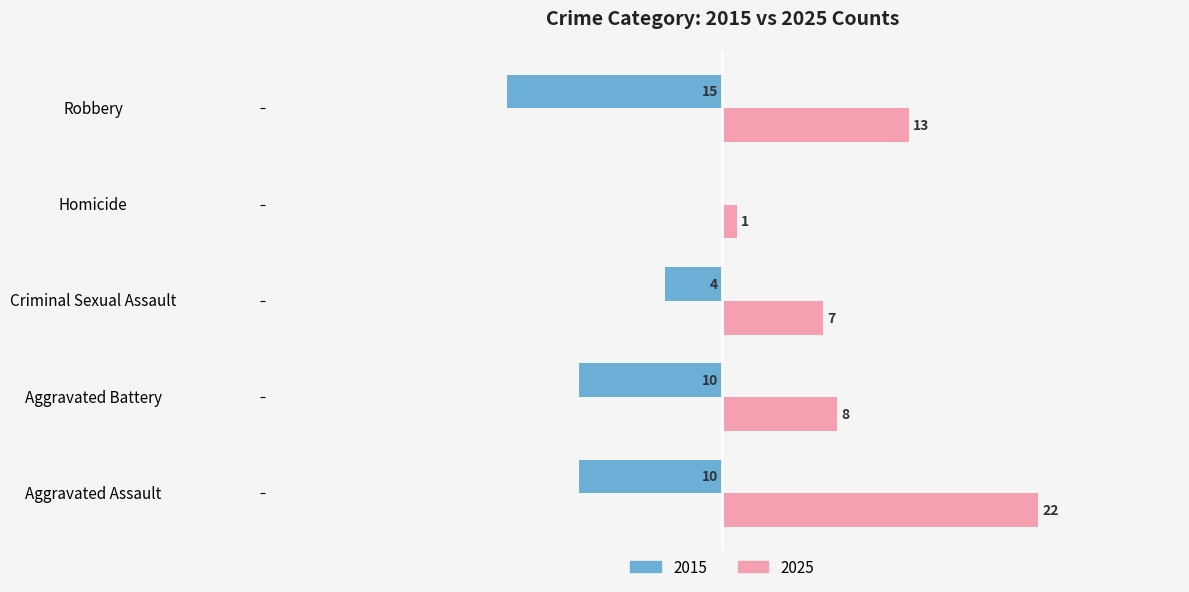

Where is 2025 nearest to the value 11?

Robbery